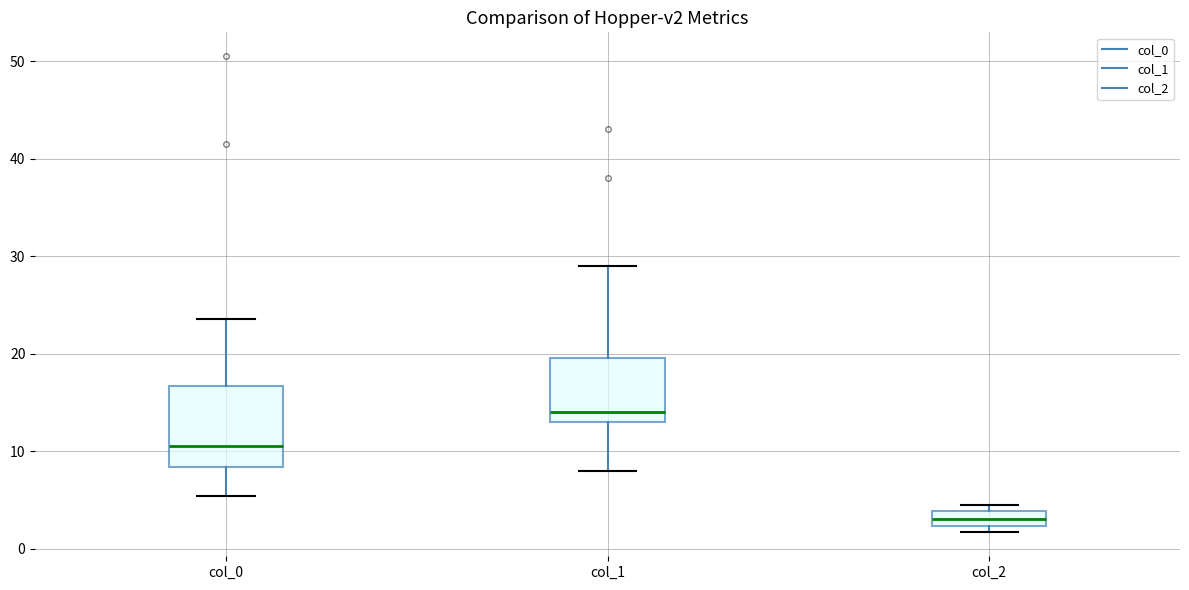

Where does the median line of the box for col_1 sit on the y-axis? The values are not printed on the chart, so give them approximately, as read against the axis.

14